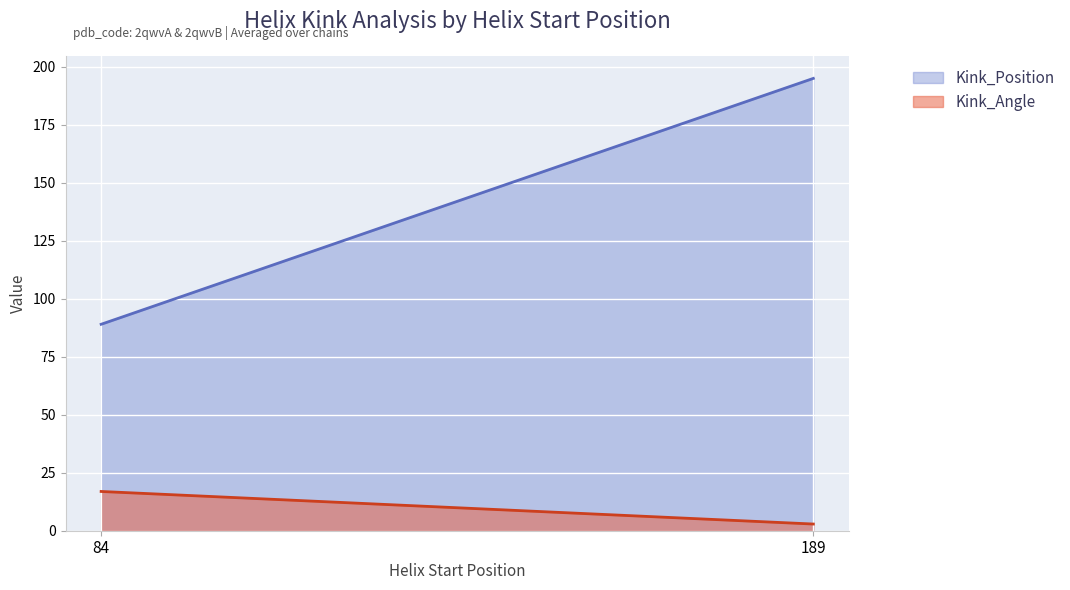

Reading left to right, transcribe all the data shown in this chart.

Kink_Angle: 84=16.9	189=2.9
Kink_Position: 84=89.0	189=195.0